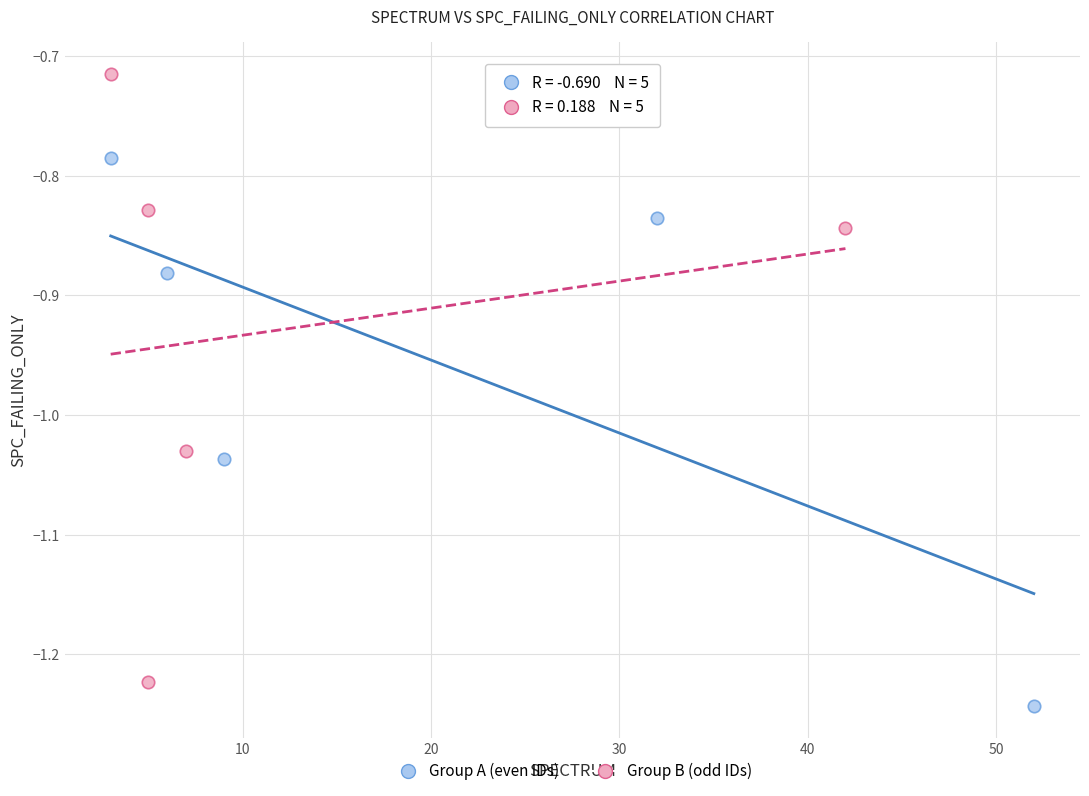

Which series has the widest spread of Y values?

Group B (odd IDs)